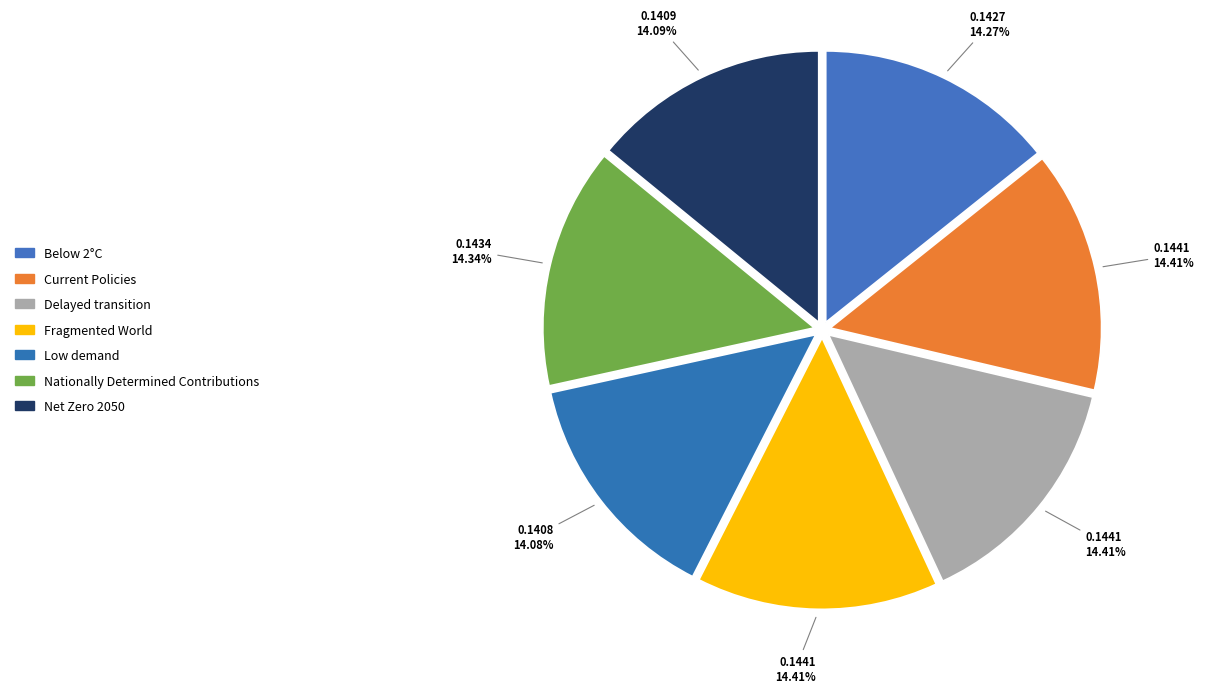

Does Nationally Determined Contributions account for over 50% of the chart?

No